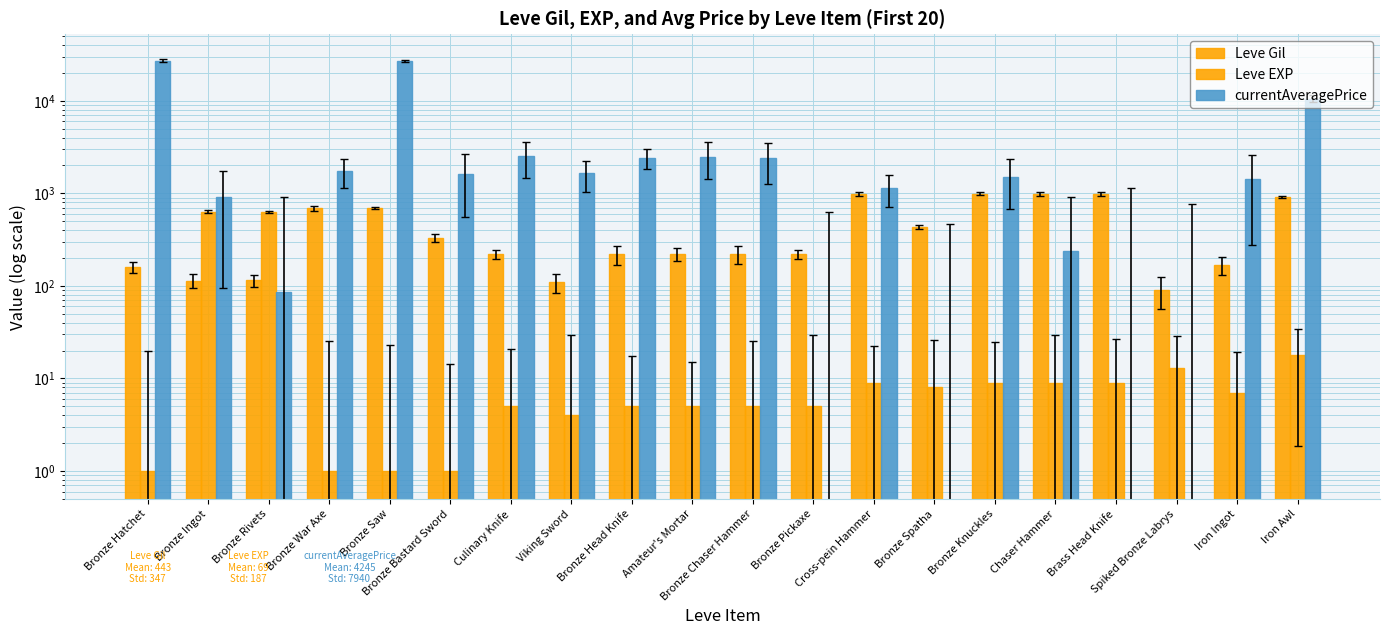

List the labels in order of currentAveragePrice value, largest first.

Bronze Hatchet, Bronze Saw, Iron Awl, Culinary Knife, Amateur's Mortar, Bronze Head Knife, Bronze Chaser Hammer, Bronze War Axe, Viking Sword, Bronze Bastard Sword, Bronze Knuckles, Iron Ingot, Cross-pein Hammer, Bronze Ingot, Chaser Hammer, Bronze Rivets, Bronze Pickaxe, Bronze Spatha, Brass Head Knife, Spiked Bronze Labrys